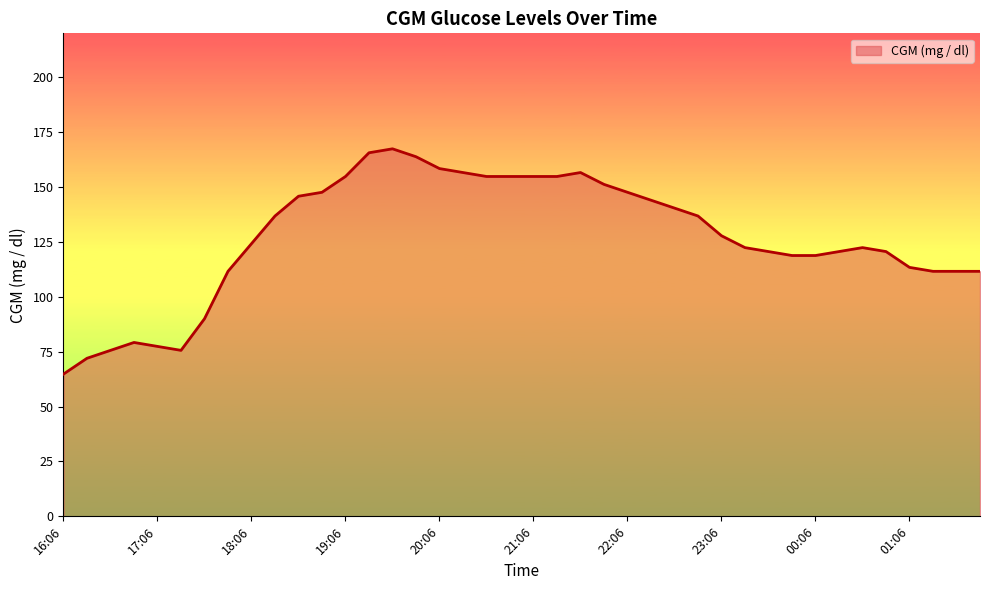

What is the difference between the maximum and minimum values?

102.6